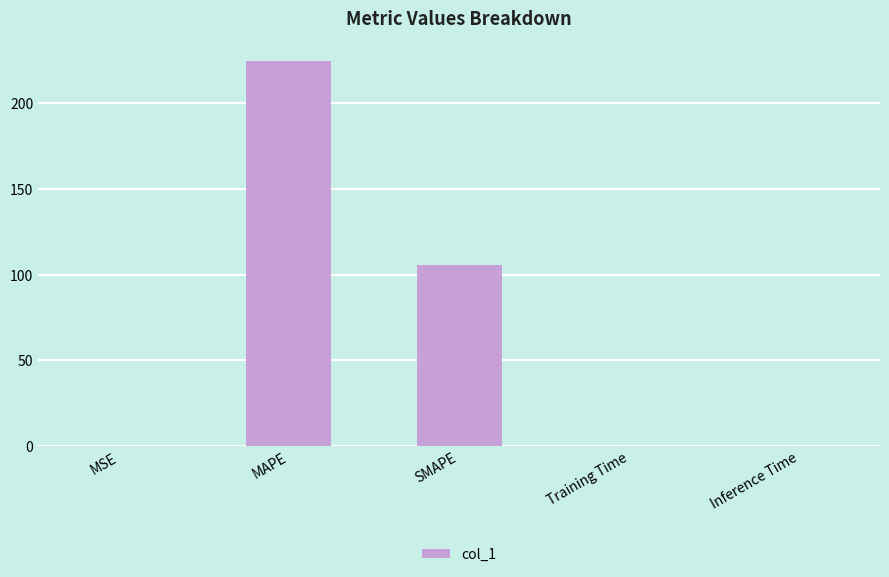

Which category has the highest value across all series?

MAPE